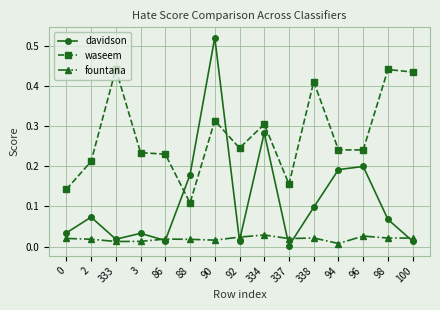

How many waseem values are between 0 and 1?

15